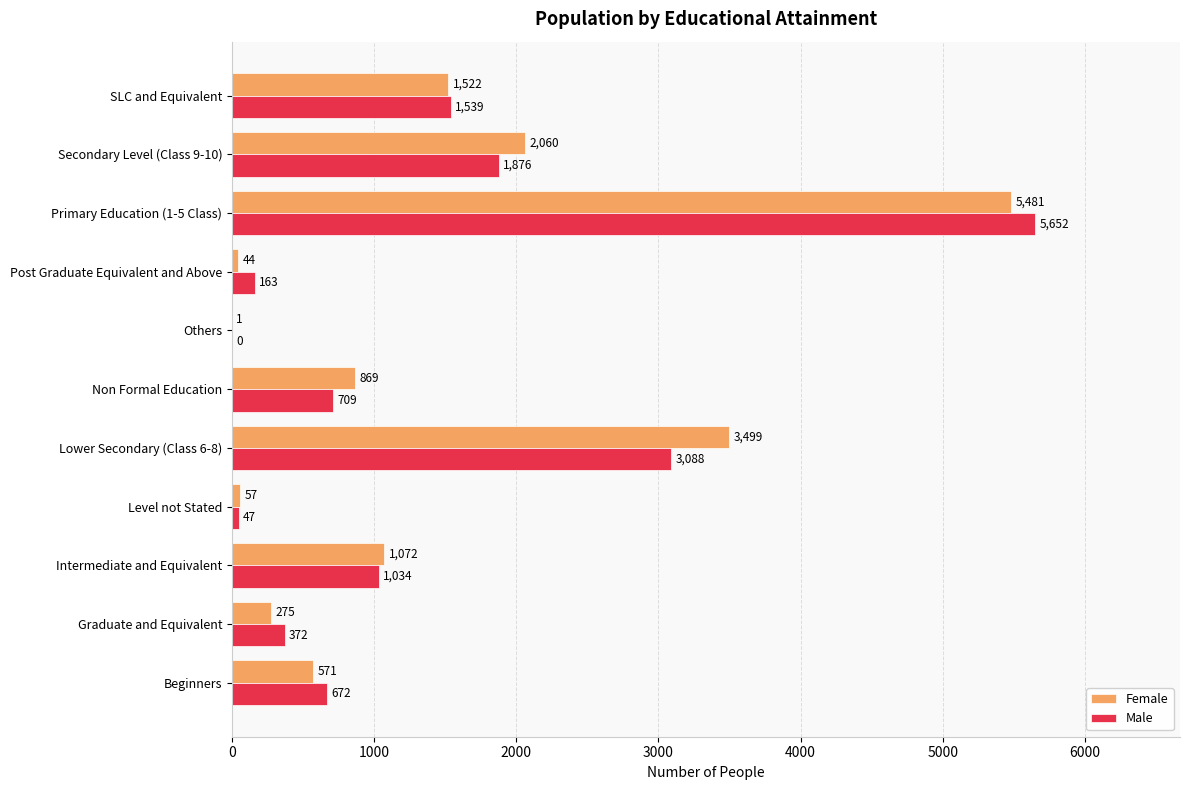

Which category has the highest value in the Male series?

Primary Education (1-5 Class)